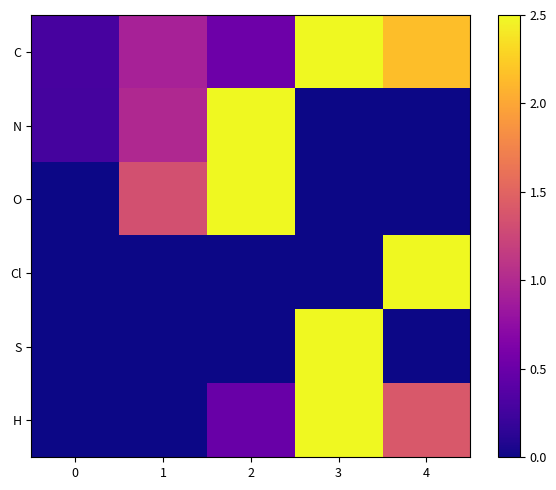

Reading left to right, transcribe all the data shown in this chart.

C: 0=0.3	1=0.9	2=0.5	3=2.5	4=2.2
N: 0=0.3	1=1.0	2=2.5	3=0.0	4=0.0
O: 0=0.0	1=1.3	2=2.5	3=0.0	4=0.0
Cl: 0=0.0	1=0.0	2=0.0	3=0.0	4=2.5
S: 0=0.0	1=0.0	2=0.0	3=2.5	4=0.0
H: 0=0.0	1=0.0	2=0.5	3=2.5	4=1.4